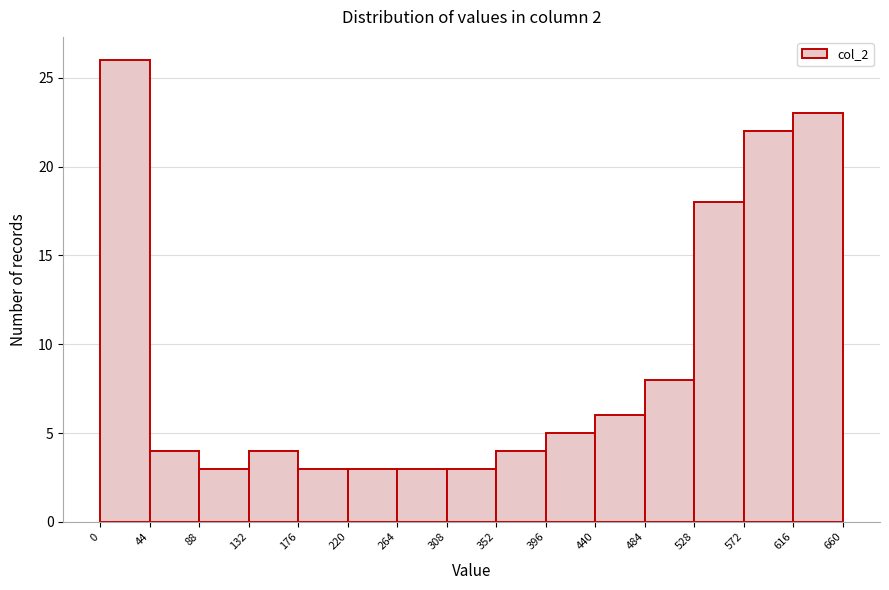

Reading left to right, list every bar in this chart as the range it spans on the x-axis followed by its height. The values are not printed on the chart, so give them approximately, as read against the axis.

0 to 44: 26
44 to 88: 4
88 to 132: 3
132 to 176: 4
176 to 220: 3
220 to 264: 3
264 to 308: 3
308 to 352: 3
352 to 396: 4
396 to 440: 5
440 to 484: 6
484 to 528: 8
528 to 572: 18
572 to 616: 22
616 to 660: 23